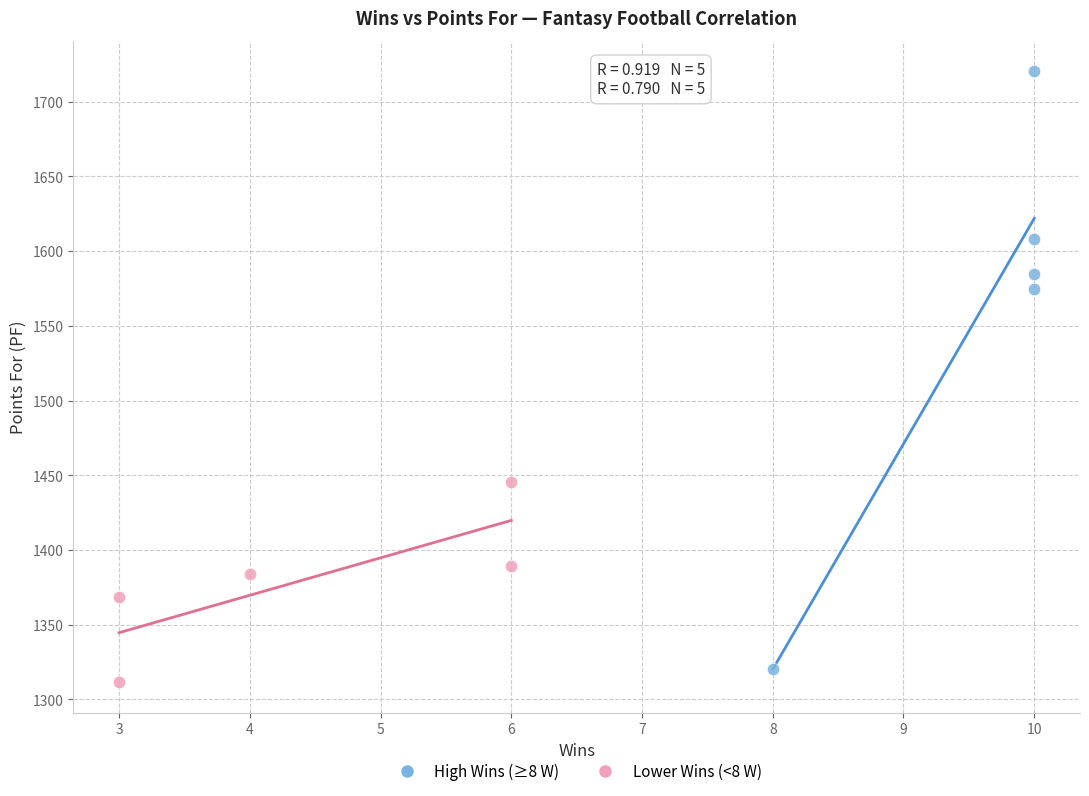

Which series has the largest Y range (max minus min)?

High Wins (≥8 W)